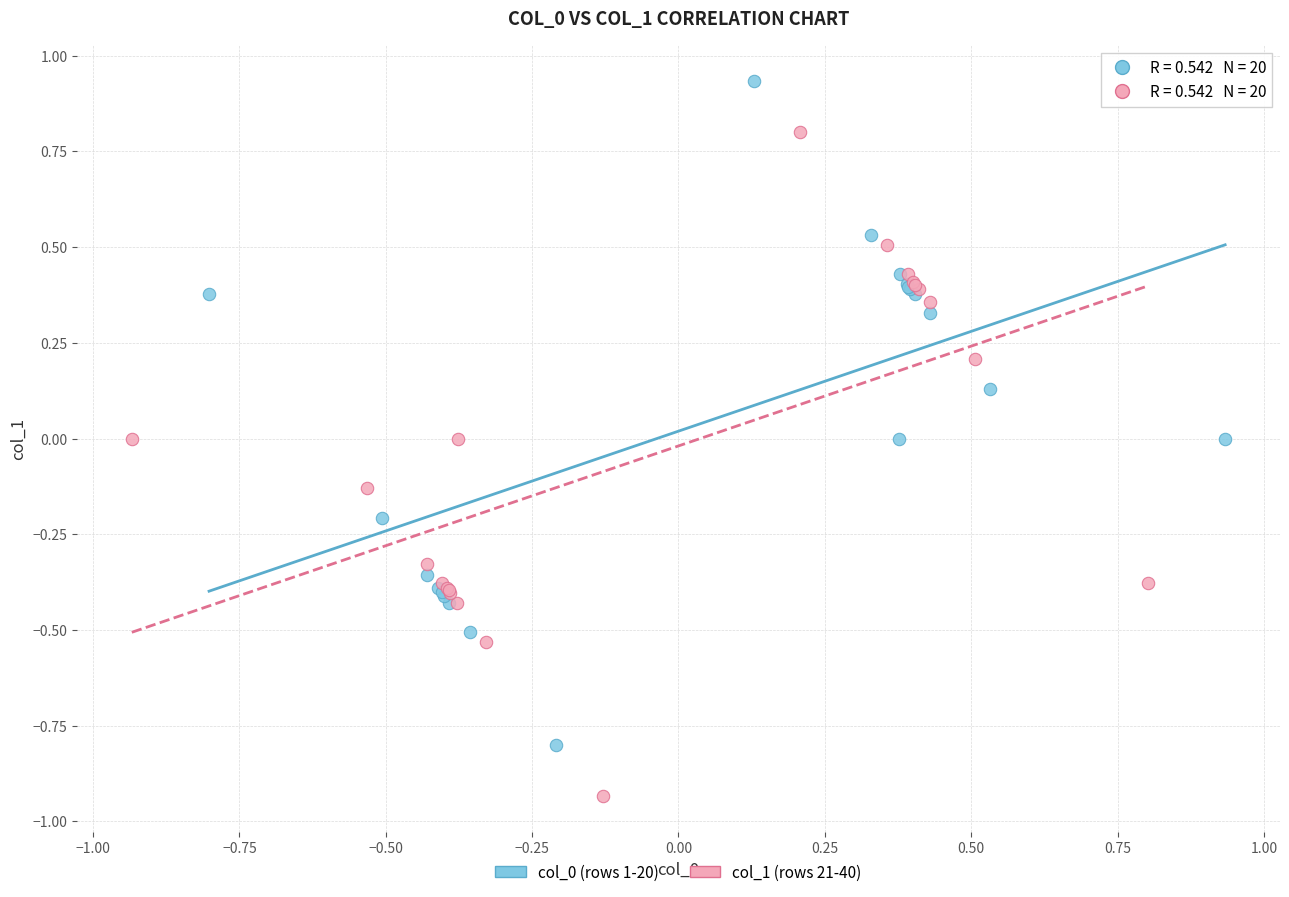

What are all the series names shown in the legend?

col_0 (rows 1-20), col_1 (rows 21-40)